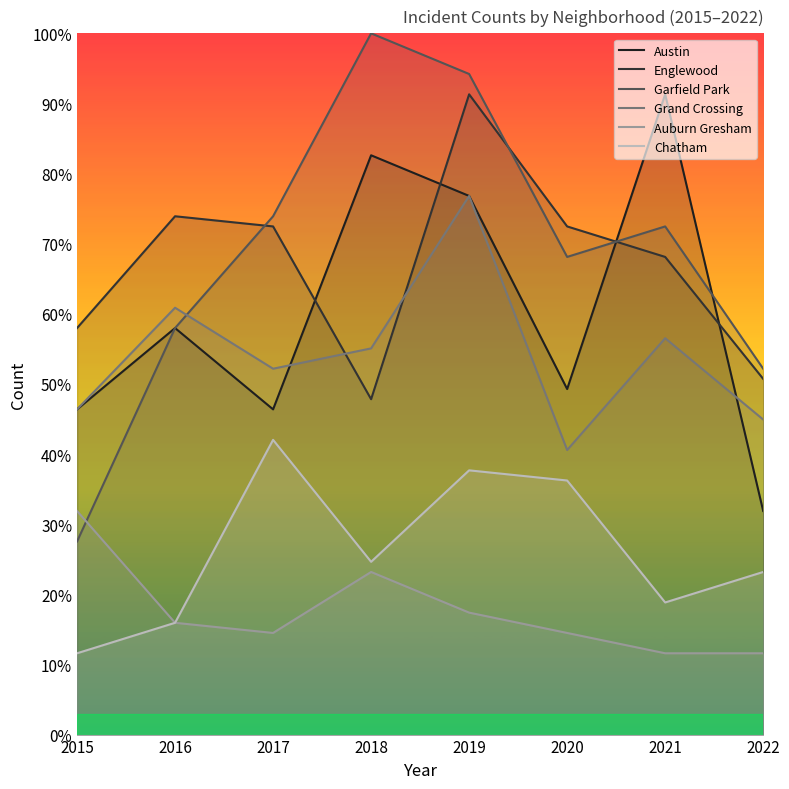

At how many categories does at least one series exceed 37?

8